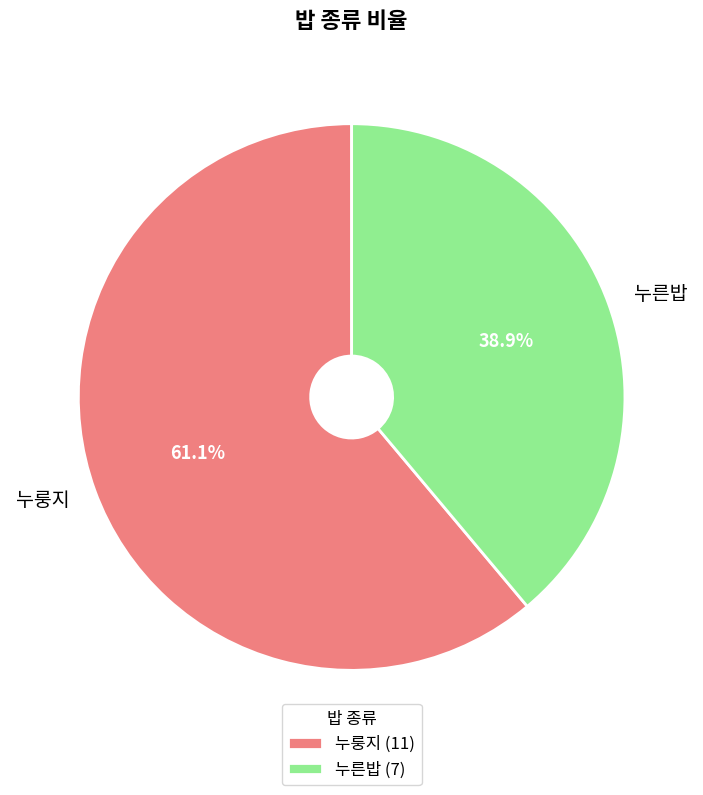

Between 누른밥 and 누룽지, which is larger?

누룽지